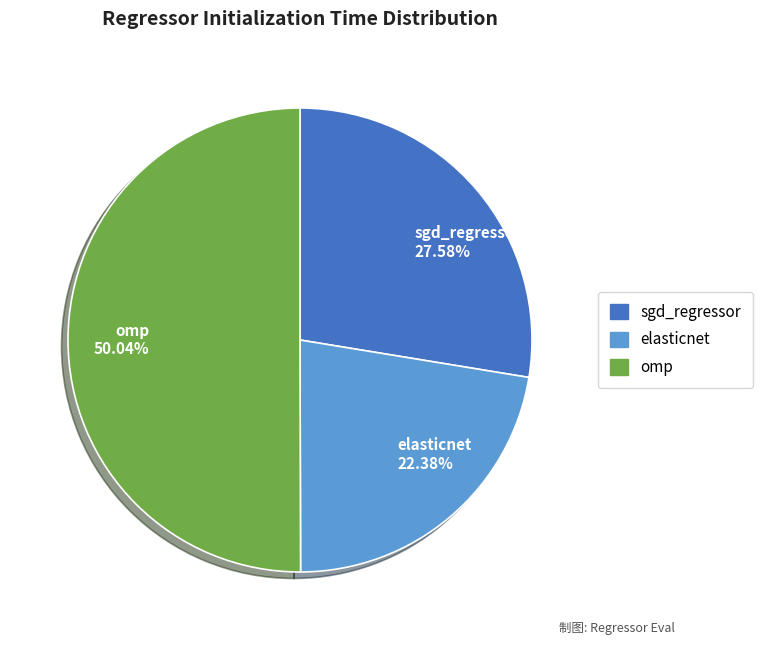

What is the total percentage of omp and elasticnet?

72.4%